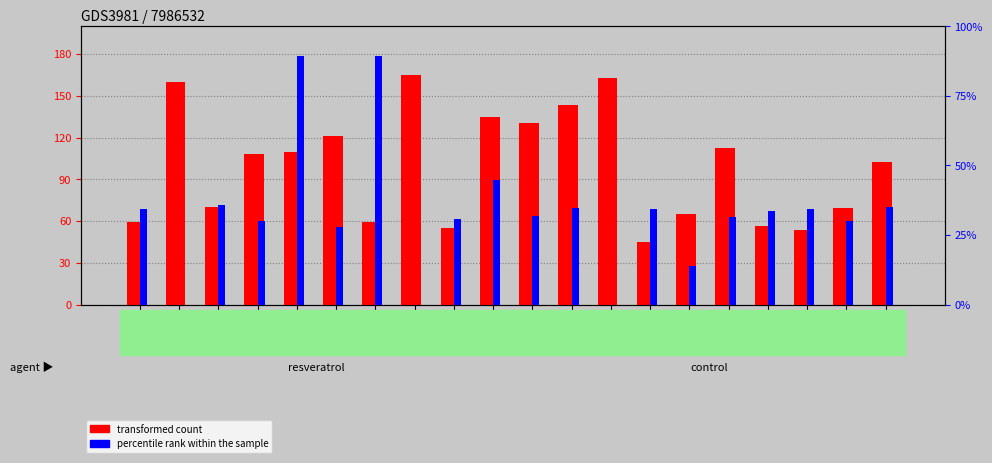

What is the label of the 14th bar from the right?

TYR